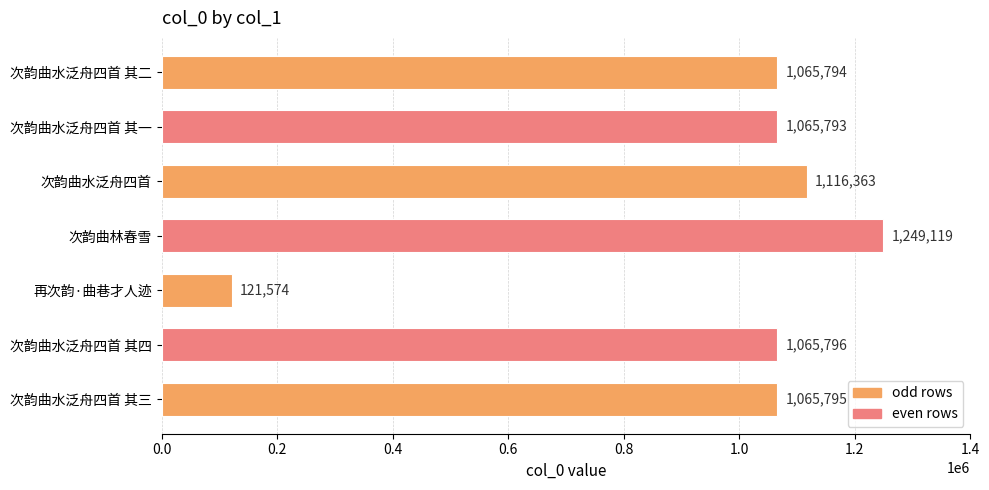

What is the sum of all values?

6750234